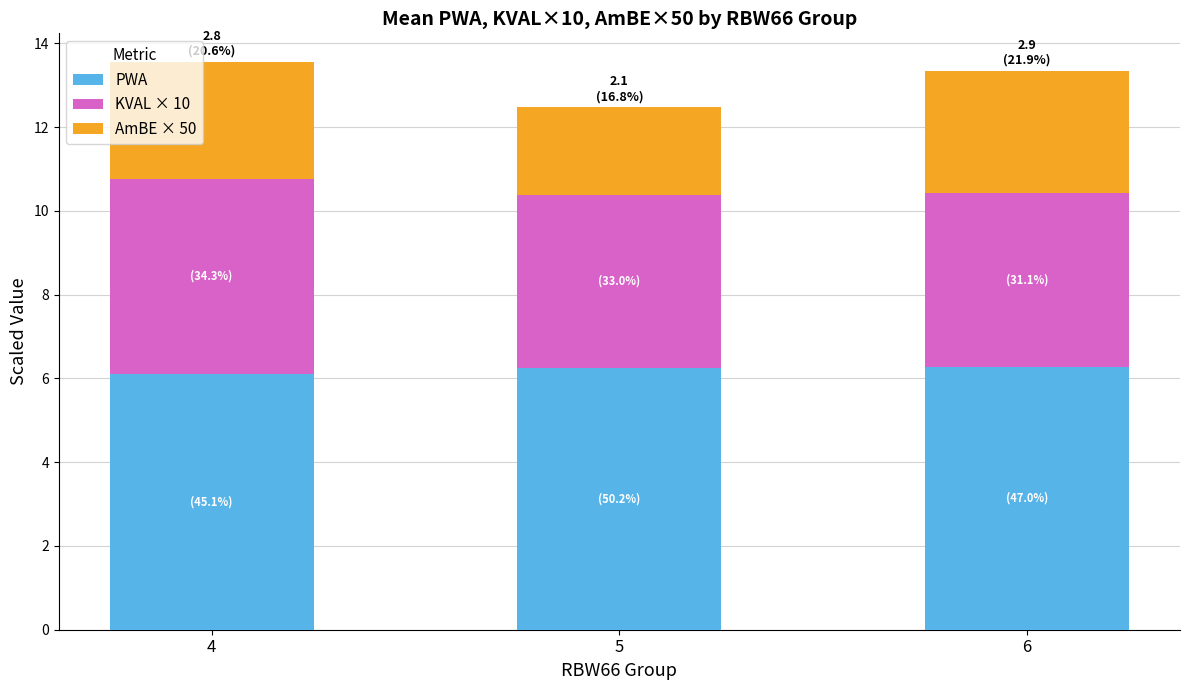

Reading right to left, list the values for the PWA series.

6=6.3	5=6.3	4=6.1